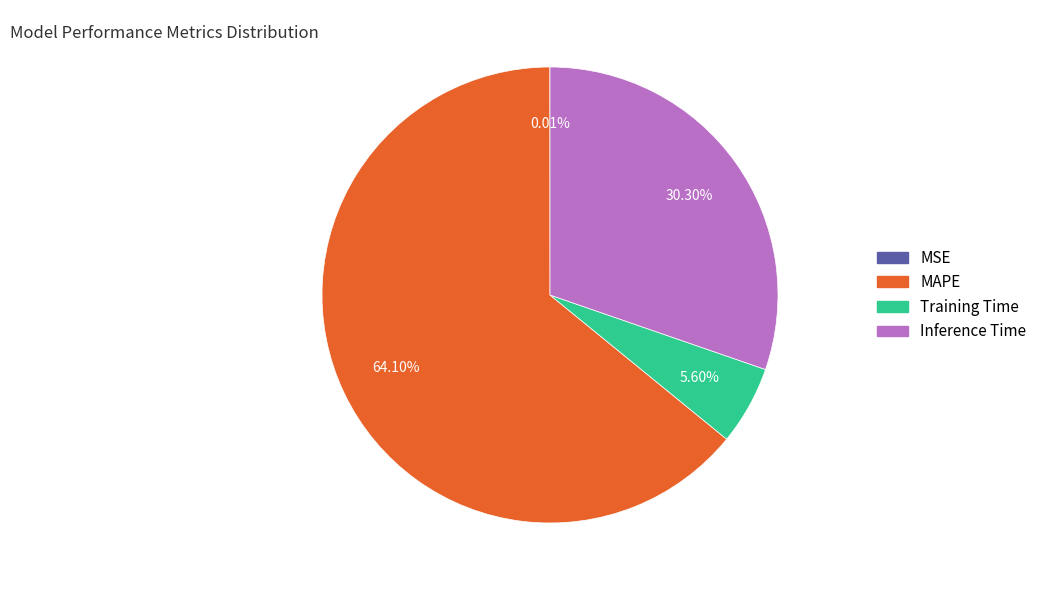

Which category has the biggest portion of the pie?

MAPE